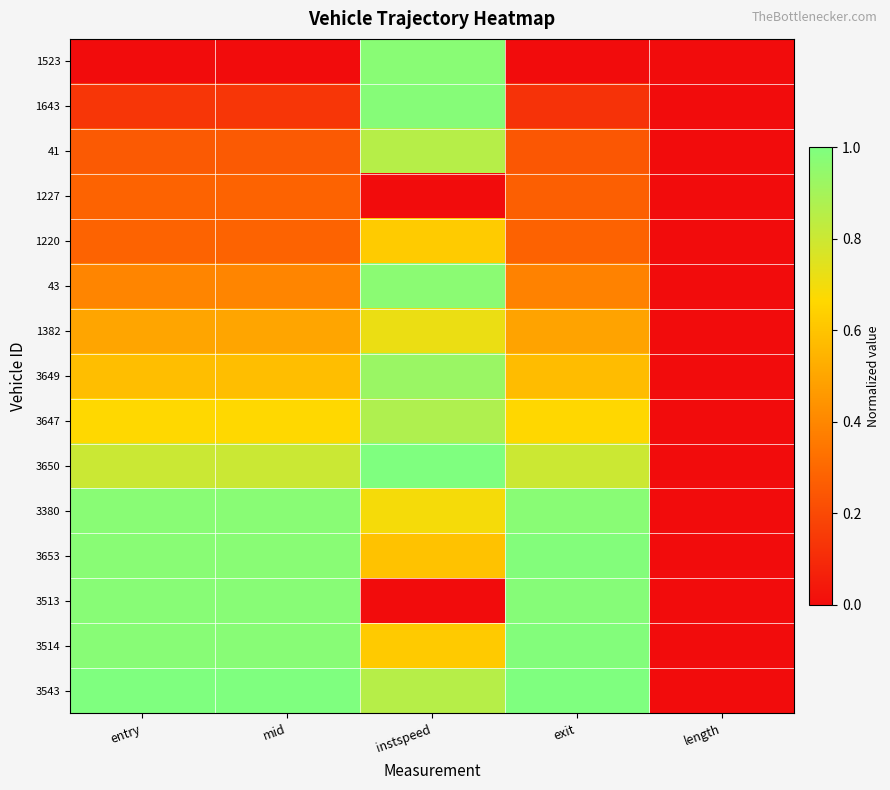

Which series has the largest total across all categories?

3543